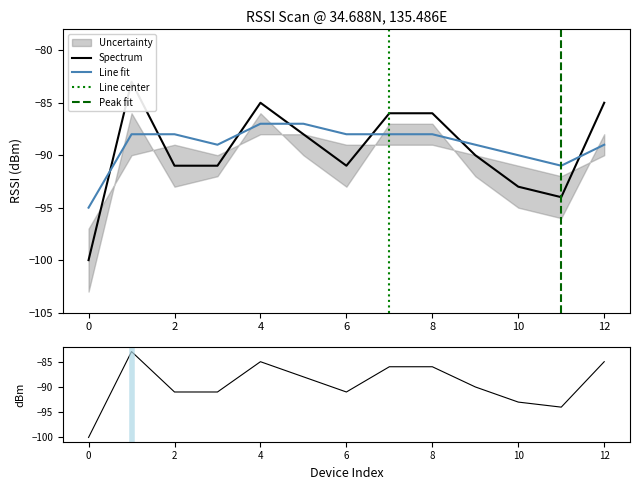

The Line fit series shows -90 at 10. True or false?

True